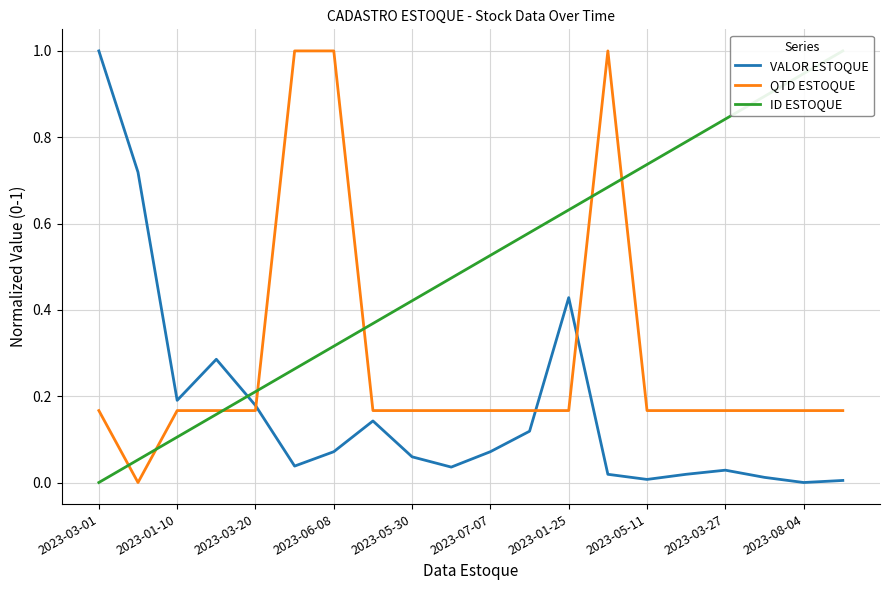

At which label does VALOR ESTOQUE reach its peak?

2023-03-01